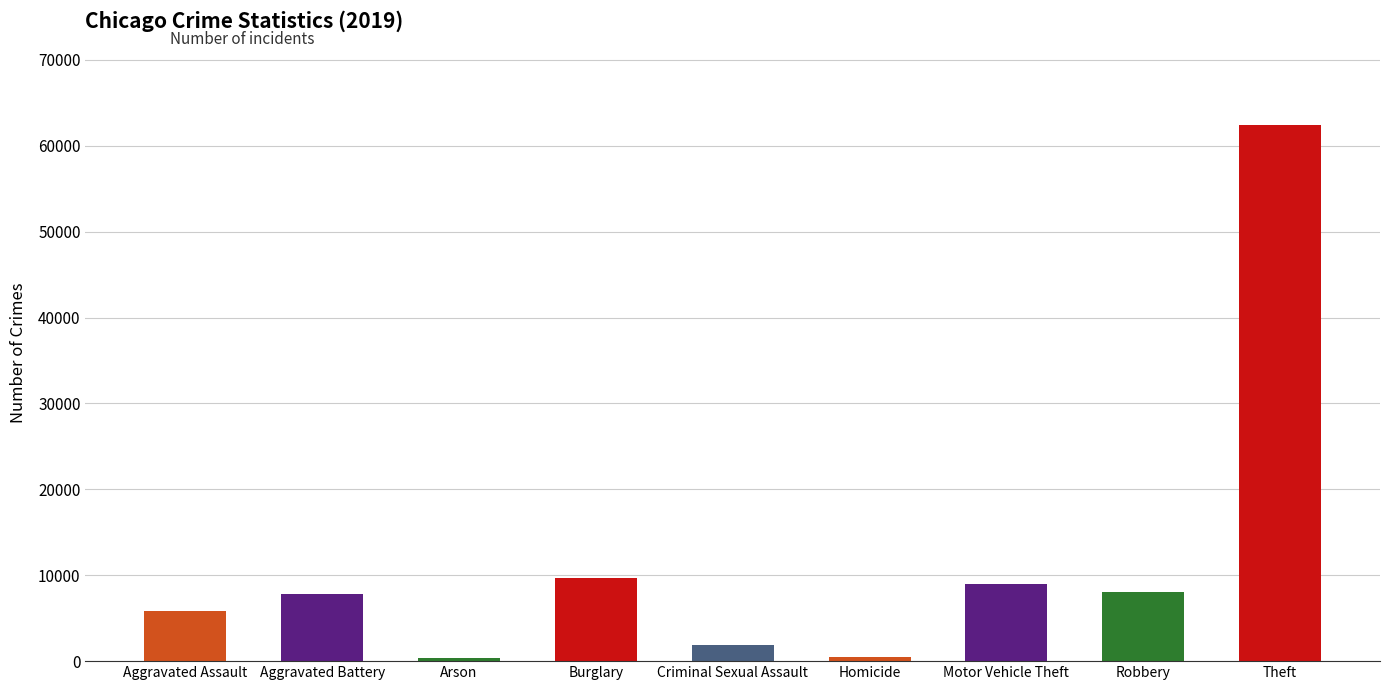

Between Criminal Sexual Assault and Aggravated Battery, which is larger?

Aggravated Battery